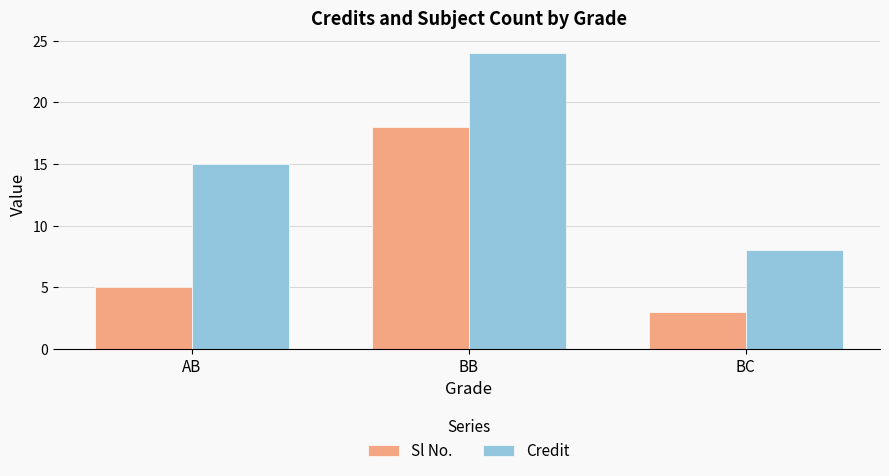

What is the sum of the Credit values at BB and AB?

39